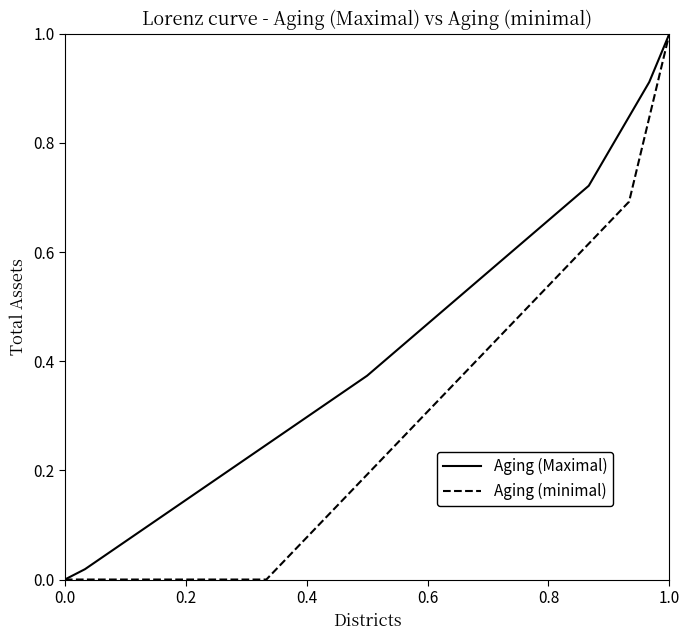

What is the greatest value displayed?

1.0